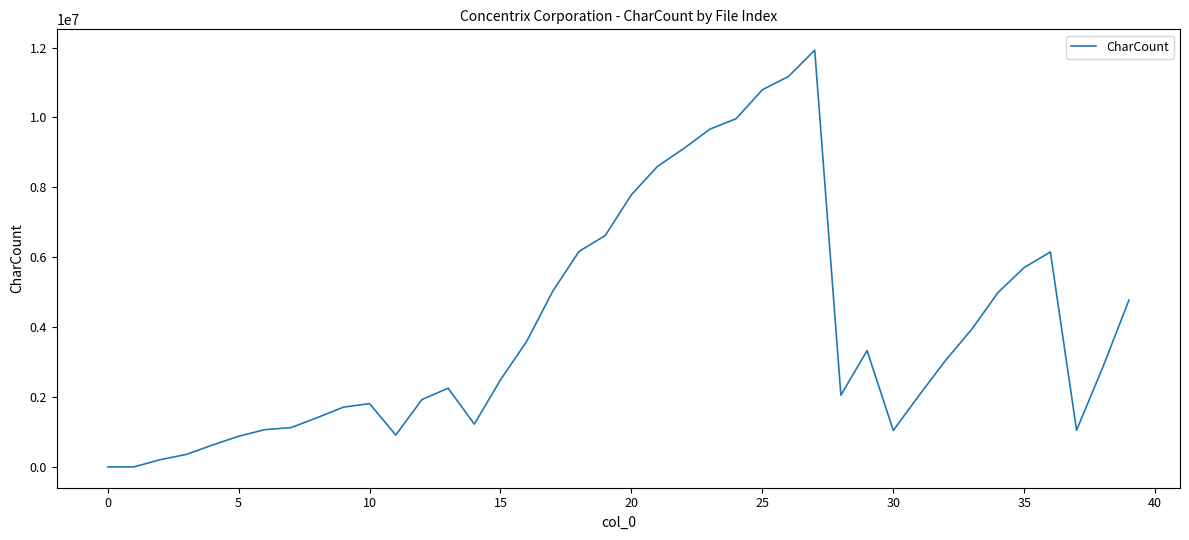

True or false: there are more than 1 points higher than both neighbors.

True